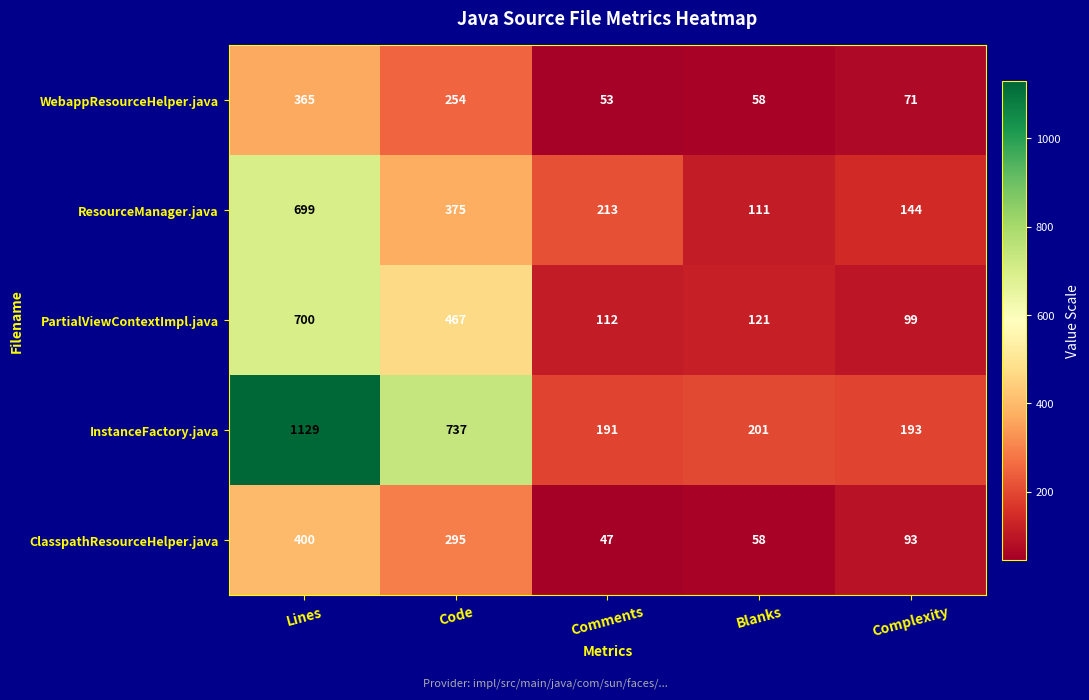

Reading left to right, list all the values displayed in this chart.

WebappResourceHelper.java: Lines=365	Code=254	Comments=53	Blanks=58	Complexity=71
ResourceManager.java: Lines=699	Code=375	Comments=213	Blanks=111	Complexity=144
PartialViewContextImpl.java: Lines=700	Code=467	Comments=112	Blanks=121	Complexity=99
InstanceFactory.java: Lines=1129	Code=737	Comments=191	Blanks=201	Complexity=193
ClasspathResourceHelper.java: Lines=400	Code=295	Comments=47	Blanks=58	Complexity=93